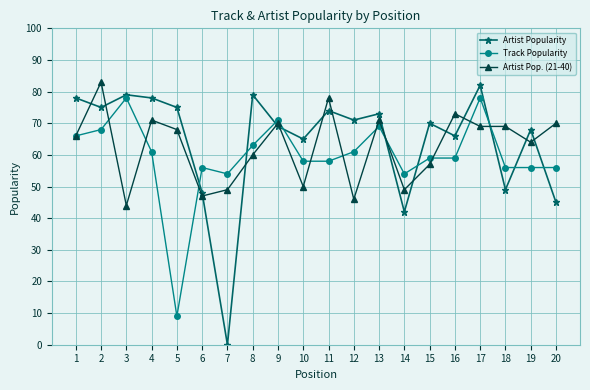

True or false: Artist Popularity has more than 1 interior local peaks.

True